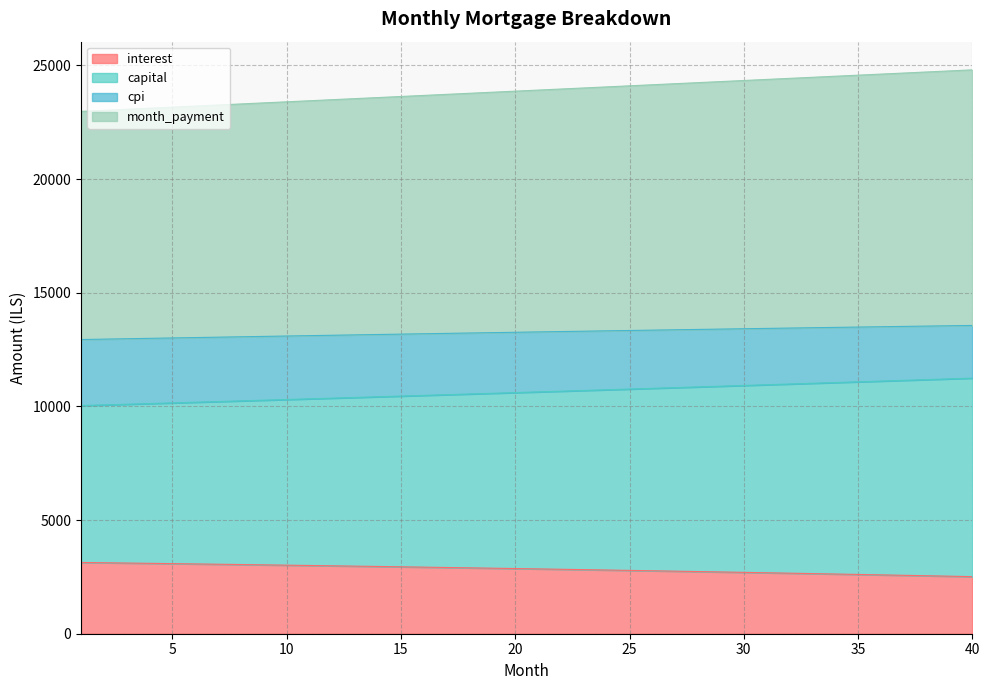

At which category is the sum across all series the highest?

40